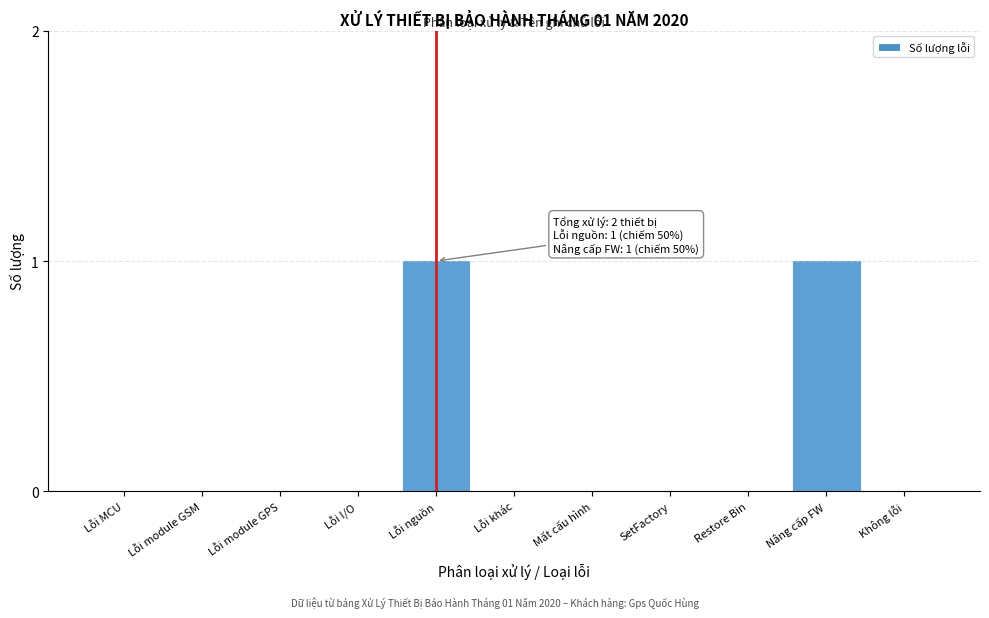

Reading right to left, transcribe all the data shown in this chart.

Không lỗi=0	Nâng cấp FW=1	Restore Bin=0	SetFactory=0	Mất cấu hình=0	Lỗi khác=0	Lỗi nguồn=1	Lỗi I/O=0	Lỗi module GPS=0	Lỗi module GSM=0	Lỗi MCU=0